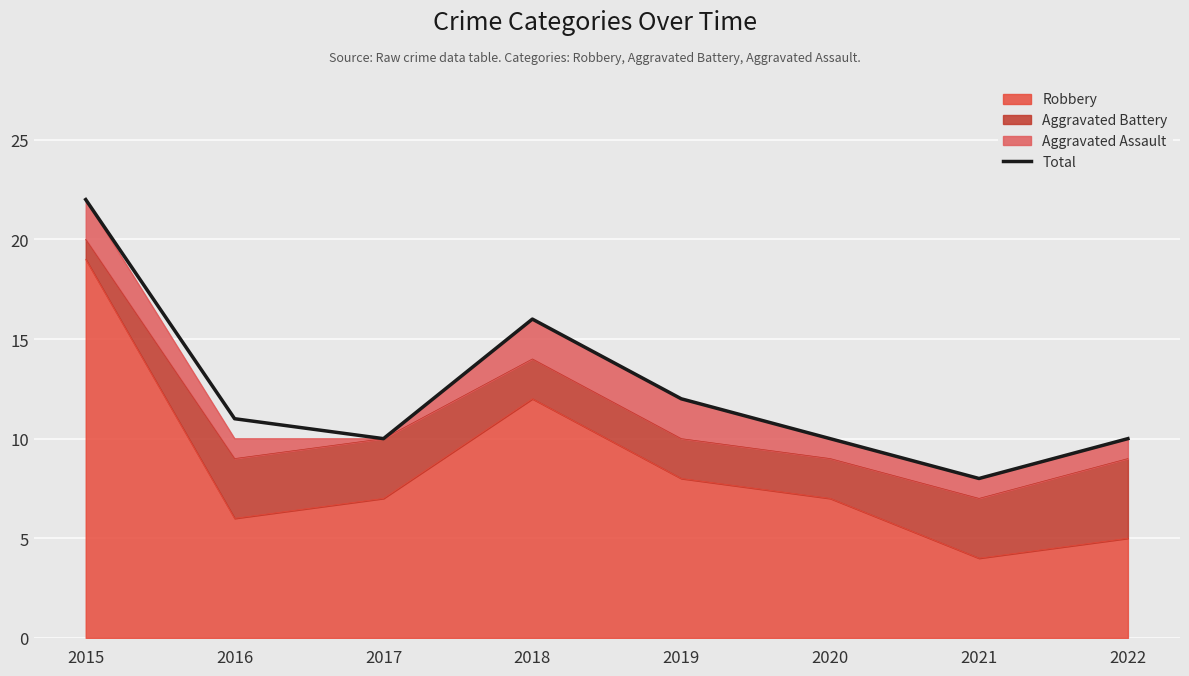

The value at 2019 is 12. True or false?

True